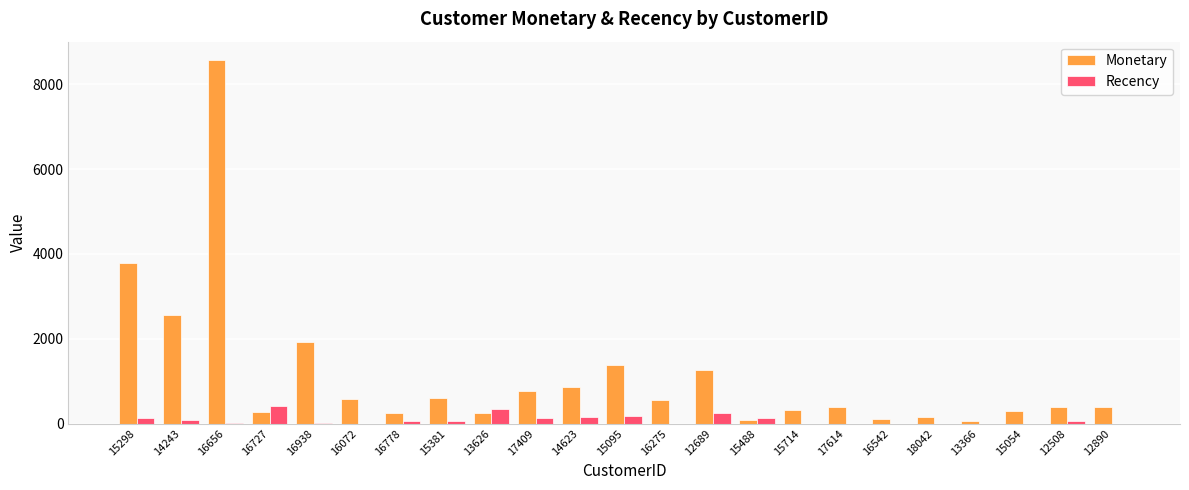

Count the number of data series in this chart.

2